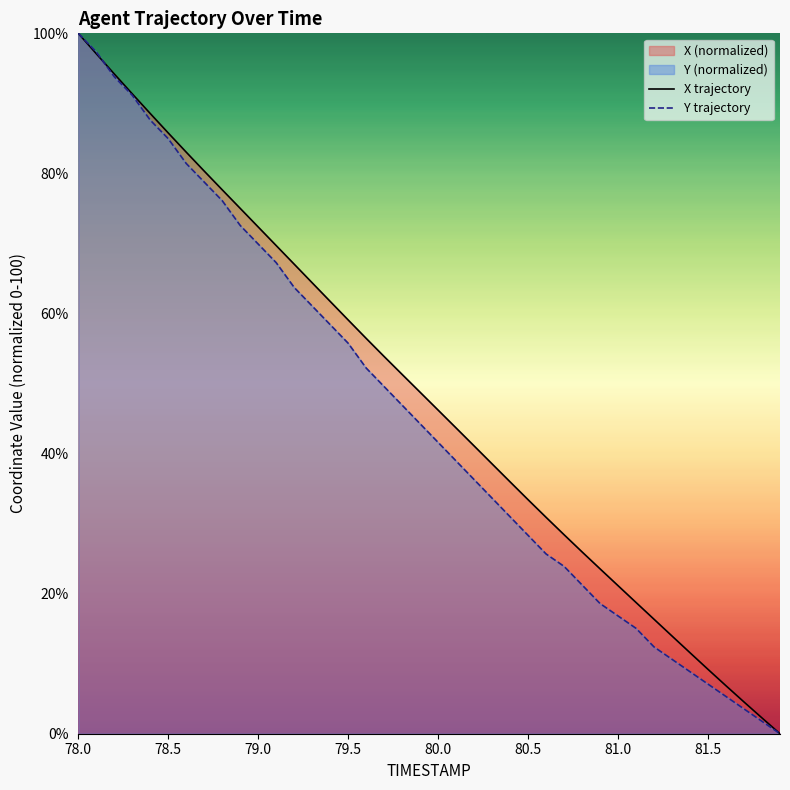

What is the greatest value displayed?

100.0